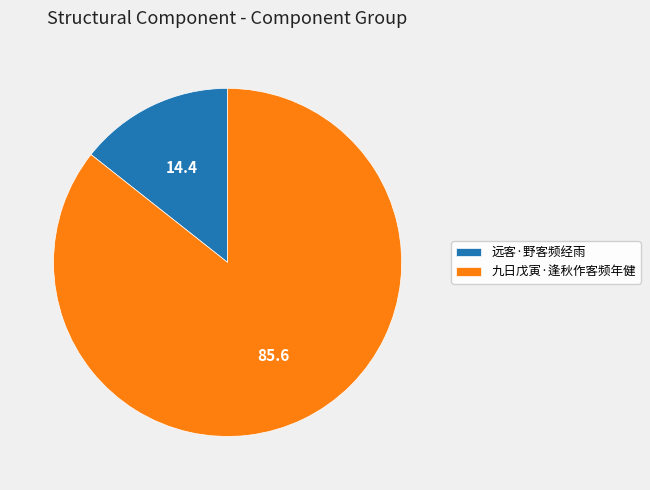

Rank the categories by value from highest to lowest.

九日戊寅·逢秋作客频年健, 远客·野客频经雨